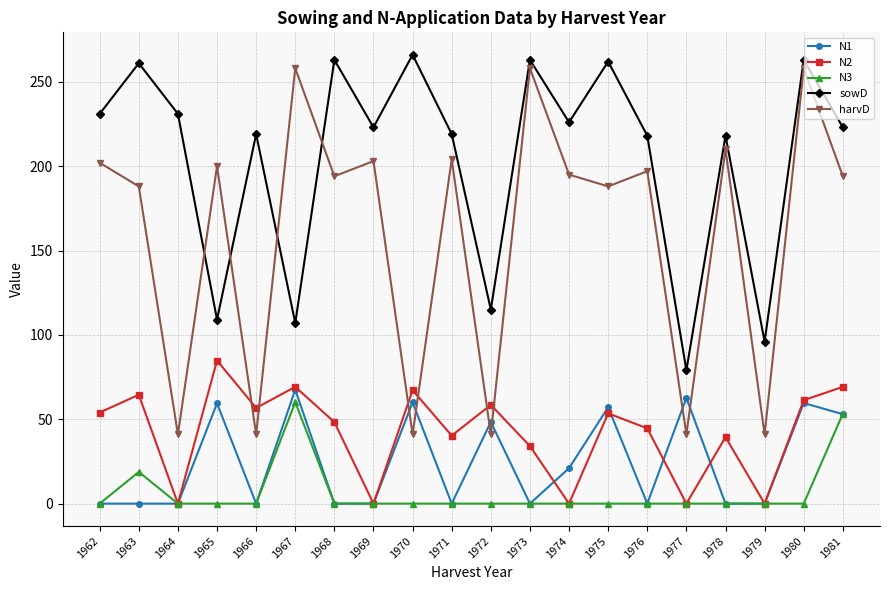

True or false: harvD has a value of 188.0 at 1963.

True